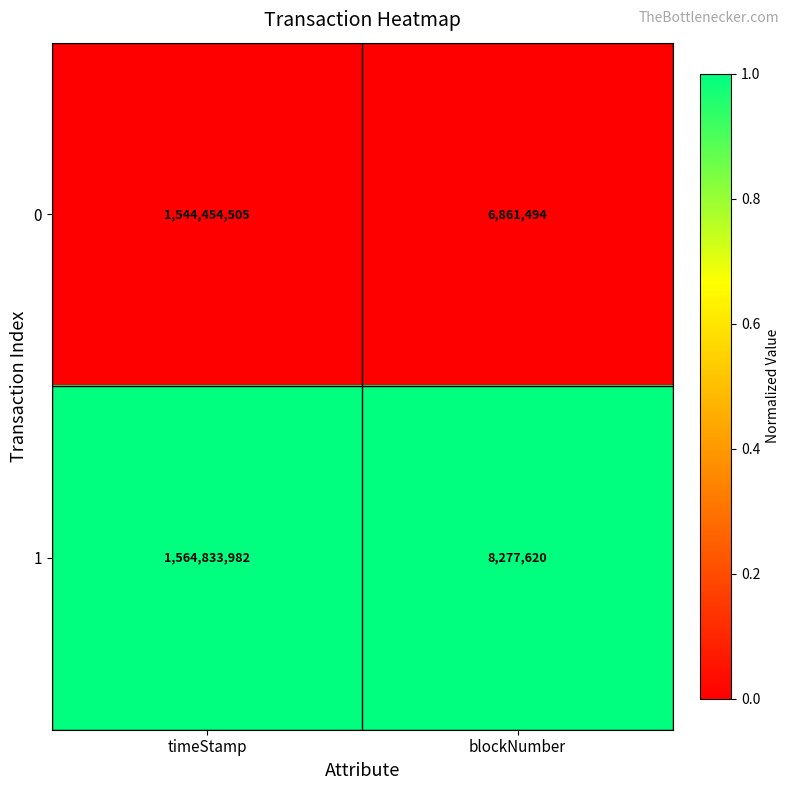

Which series has the widest spread of values?

1